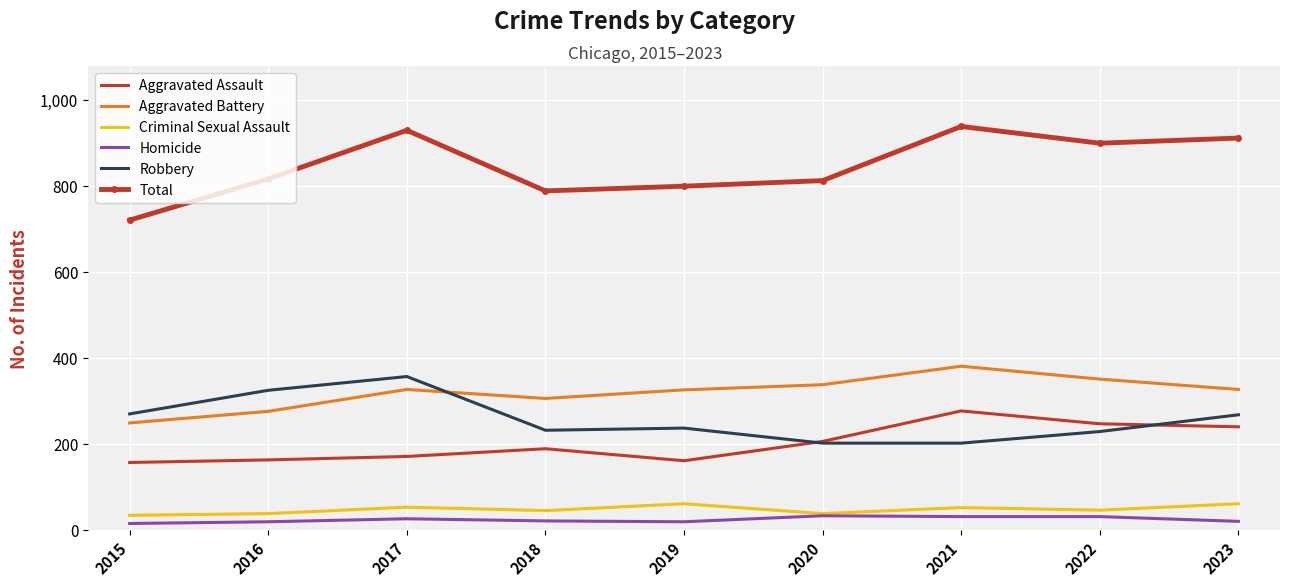

Is the value of Aggravated Battery at 2021 greater than the value of Homicide at 2019?

Yes